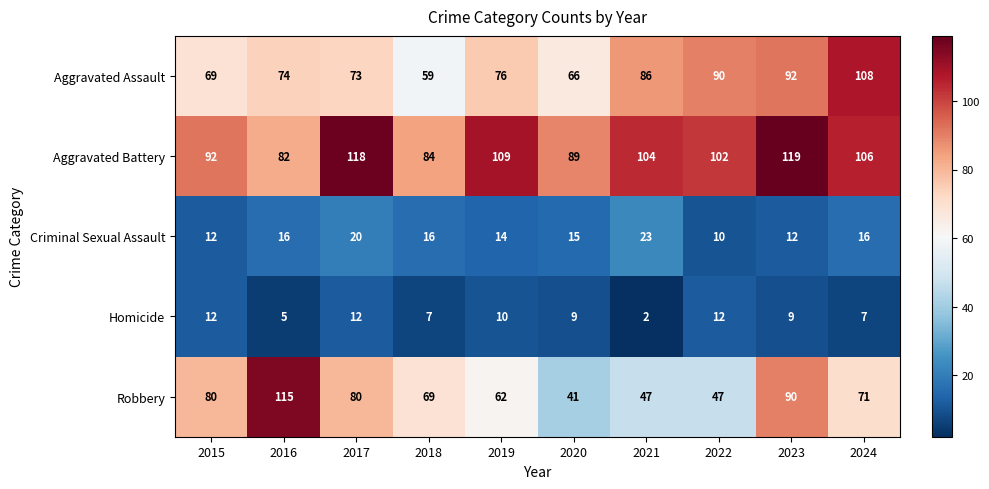

What is the difference between the maximum and minimum values in the Criminal Sexual Assault series?

13